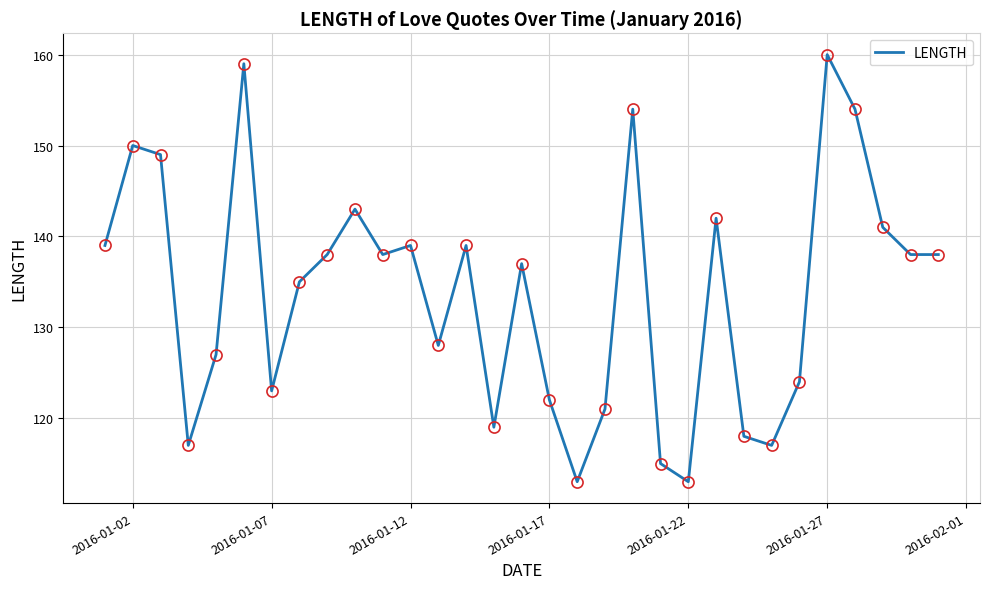

Reading left to right, transcribe all the data shown in this chart.

139	150	149	117	127	159	123	135	138	143	138	139	128	139	119	137	122	113	121	154	115	113	142	118	117	124	160	154	141	138	138